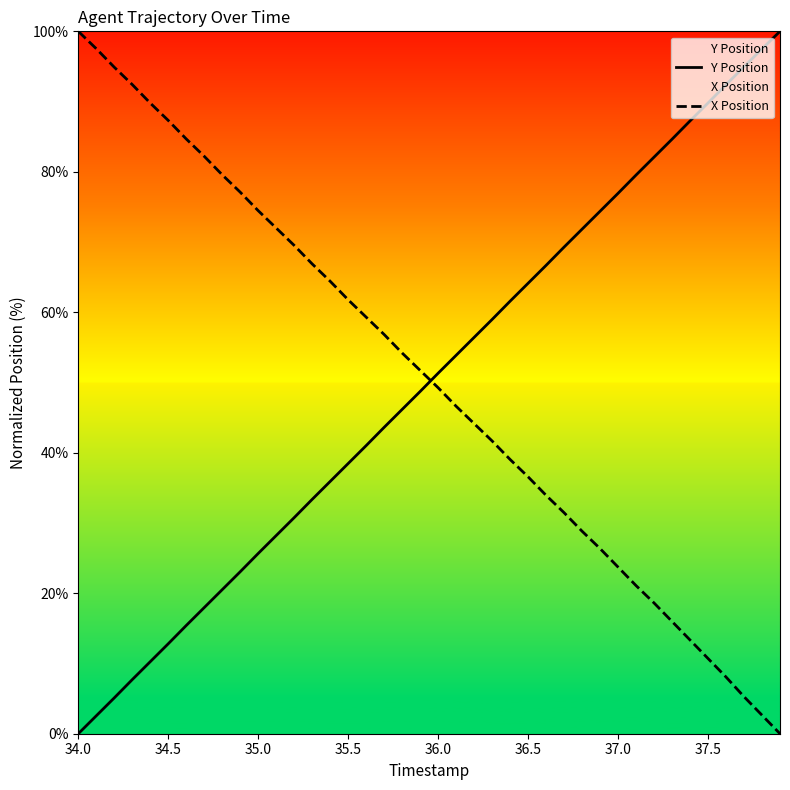

What is the spread (max minus min) of values at 34.0?

100.0